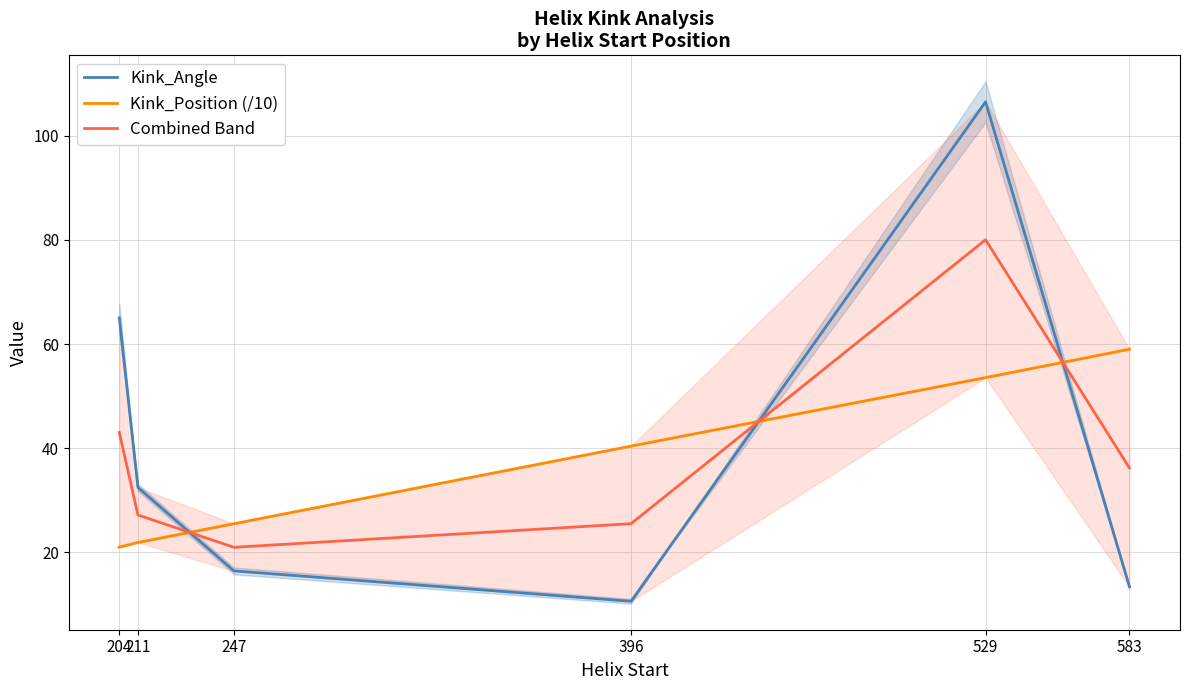

Reading left to right, list all the values displayed in this chart.

Kink_Angle: 65.0	32.5	16.4	10.6	106.5	13.4
Kink_Position (/10): 21.0	21.9	25.5	40.4	53.5	59.0
Combined Band: 43.0	27.2	21.0	25.5	80.0	36.2